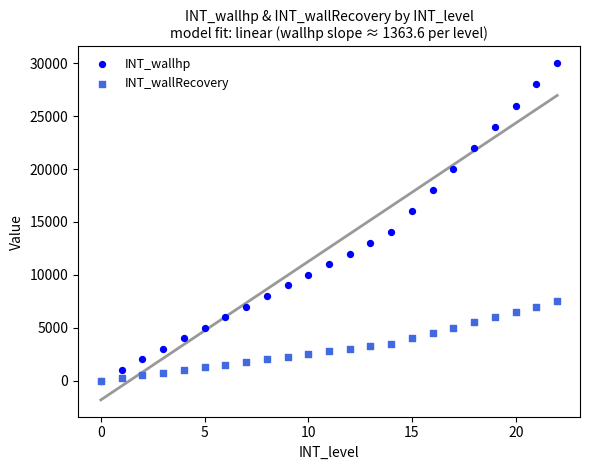

What are all the series names shown in the legend?

INT_wallhp, INT_wallRecovery